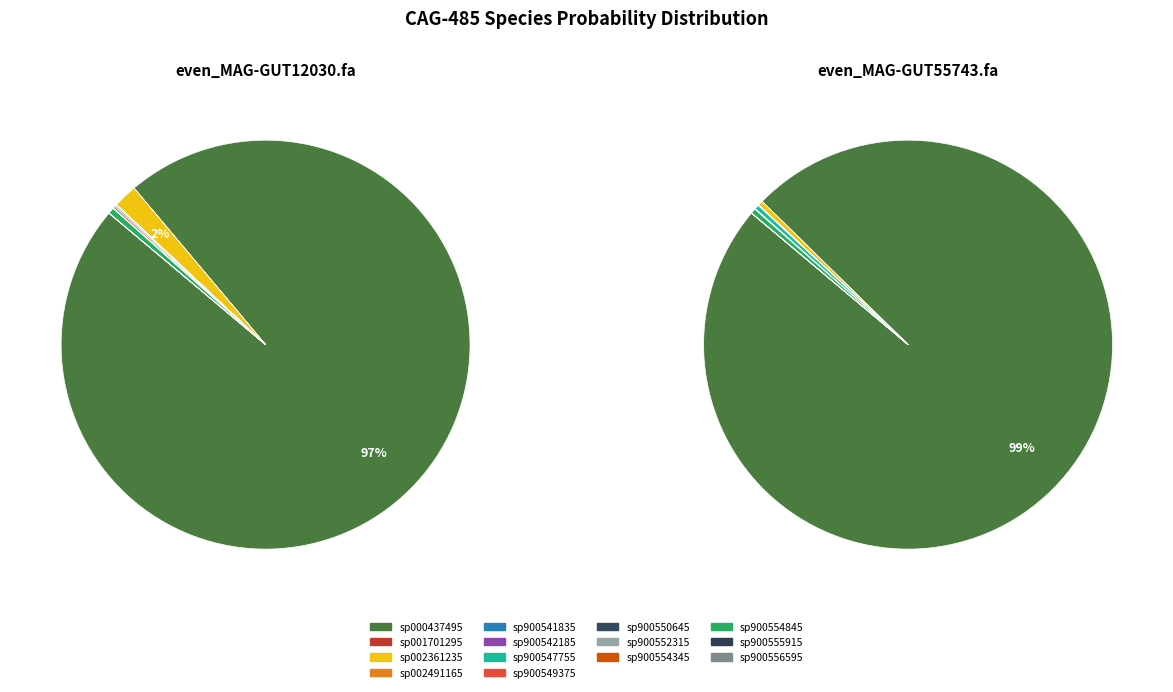

Rank the categories by even_MAG-GUT12030.fa value from lowest to highest.

11-s__CAG-485 sp900554345, 2-s__CAG-485 sp001701295, 14-s__CAG-485 sp900556595, 4-s__CAG-485 sp002491165, 13-s__CAG-485 sp900555915, 9-s__CAG-485 sp900550645, 5-s__CAG-485 sp900541835, 10-s__CAG-485 sp900552315, 6-s__CAG-485 sp900542185, 7-s__CAG-485 sp900547755, 8-s__CAG-485 sp900549375, 12-s__CAG-485 sp900554845, 3-s__CAG-485 sp002361235, 1-s__CAG-485 sp000437495